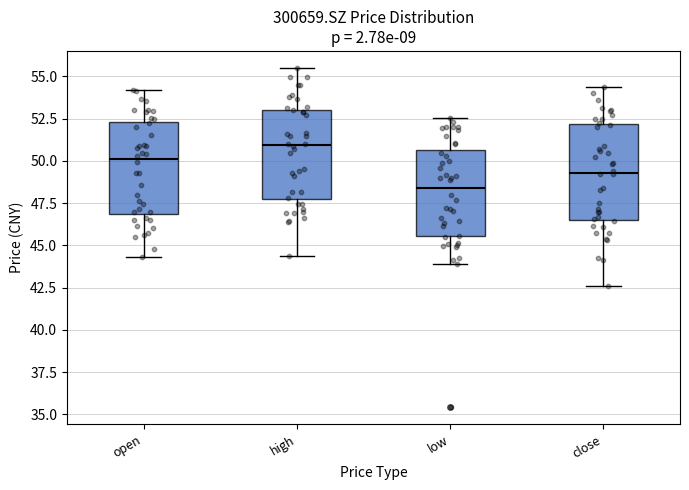

Reading left to right, read every box against the y-axis: the position of its median line, the range the box covers, and the ends of its whiskers. The values are not printed on the chart, so give them approximately, as read against the axis.

open: median 50.0, box 47.0 to 52.5, whiskers 44.5 to 54.0
high: median 51.0, box 47.5 to 53.0, whiskers 44.5 to 55.5
low: median 48.5, box 45.5 to 50.5, whiskers 44.0 to 52.5
close: median 49.5, box 46.5 to 52.0, whiskers 42.5 to 54.5